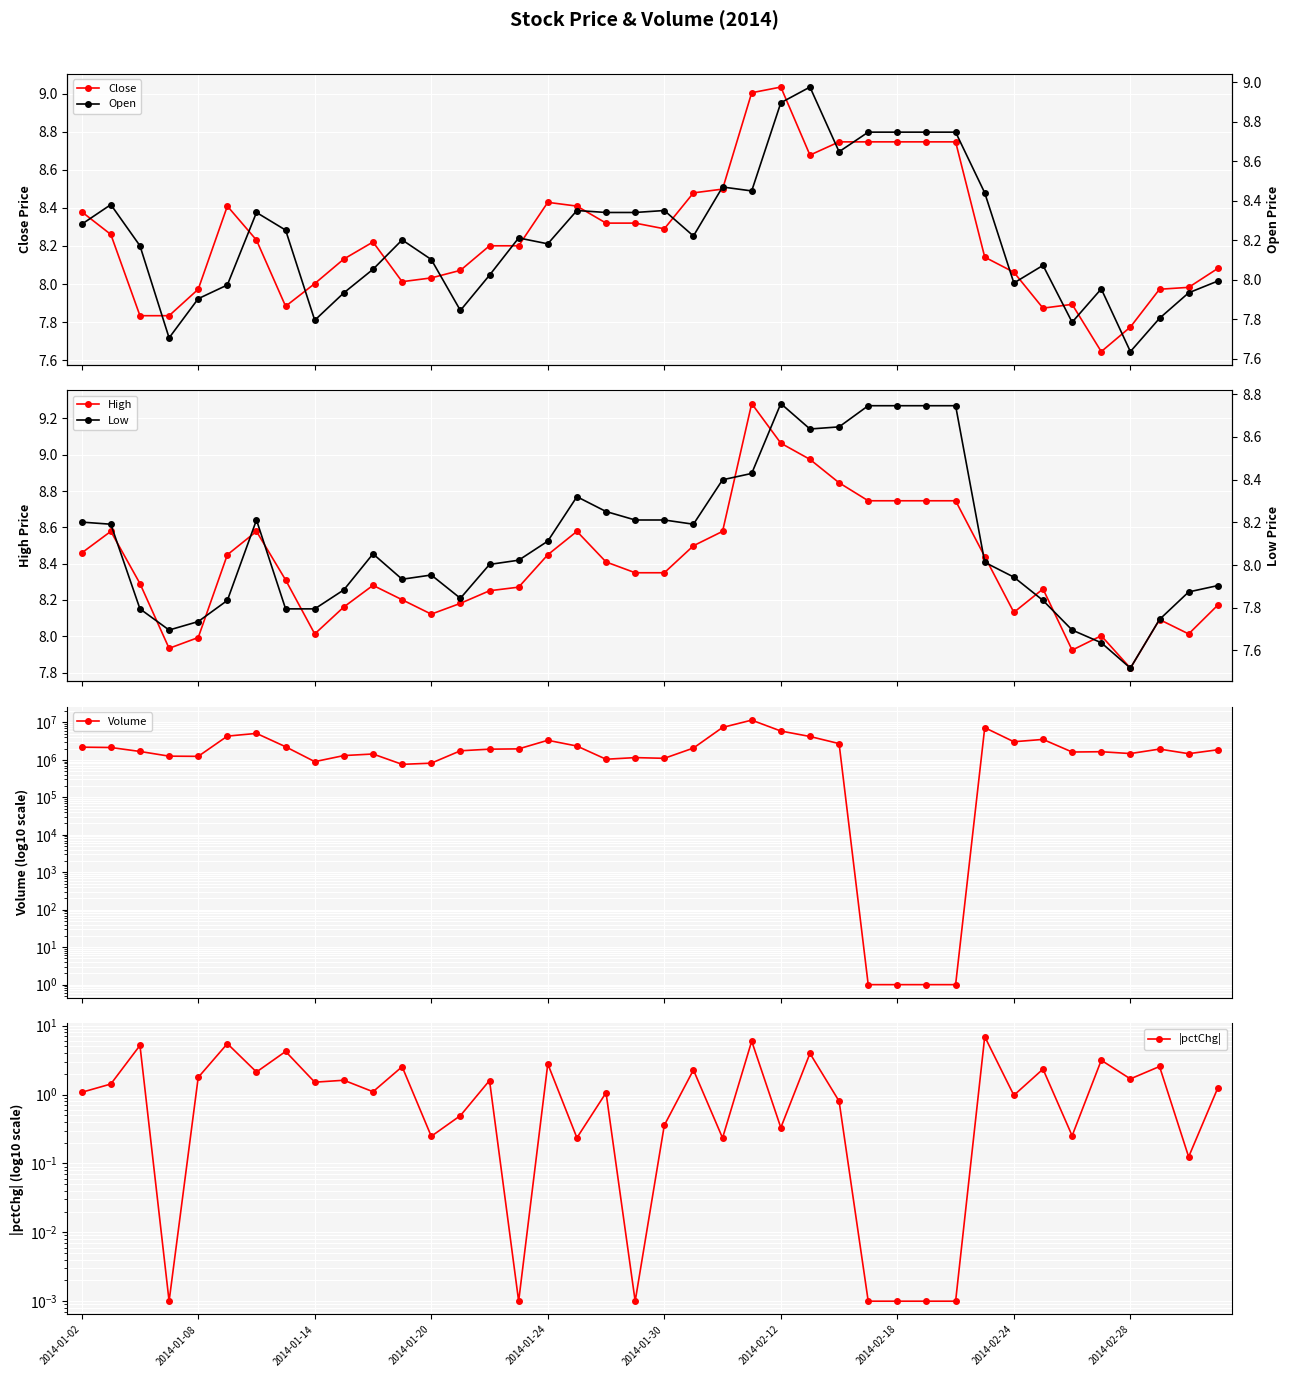

Which has a higher value, 29 or 38?

29